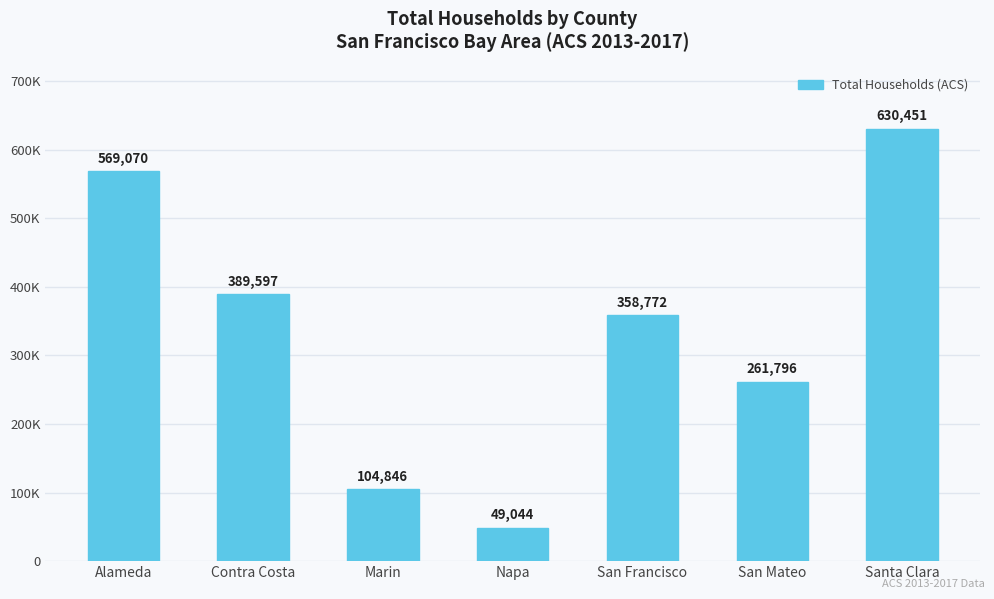

What is the difference between the maximum and minimum values?

581407